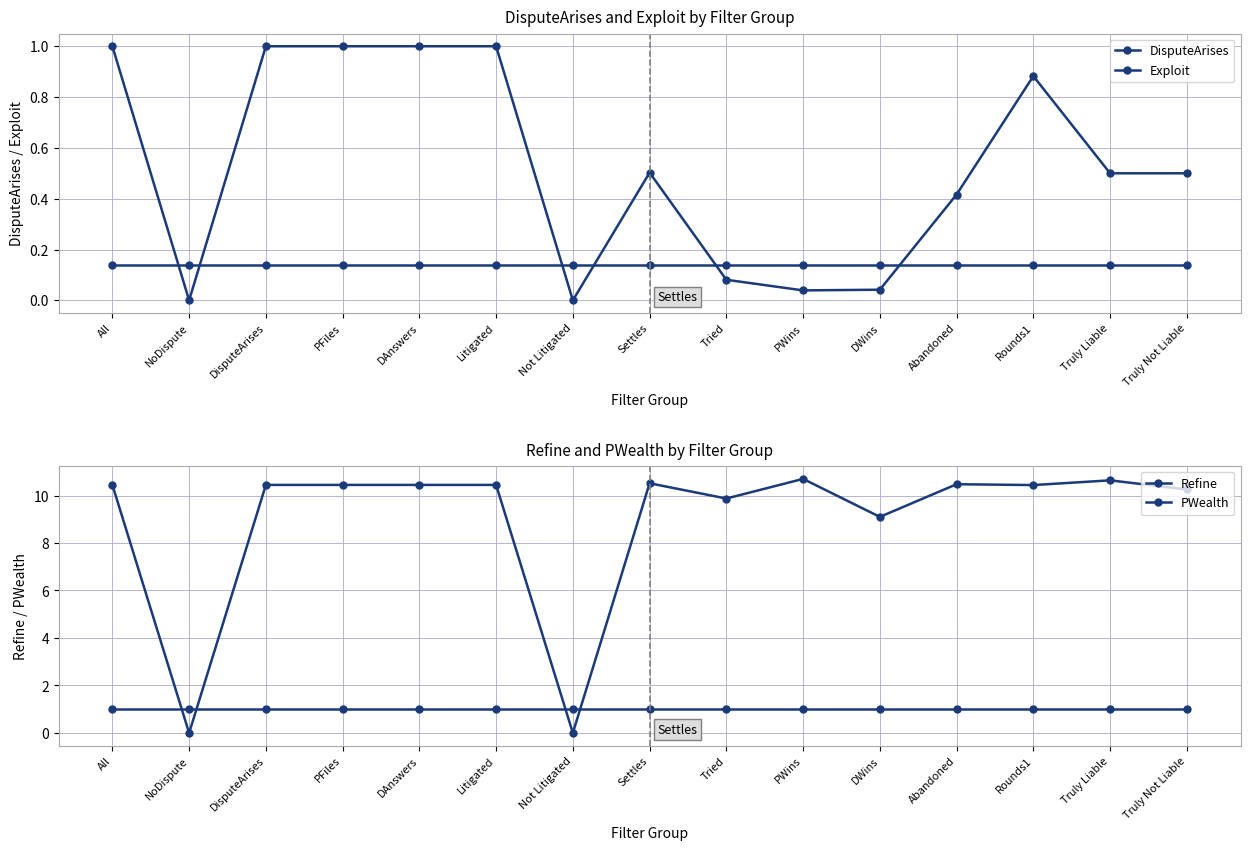

What value does the Exploit series have at NoDispute?

0.1